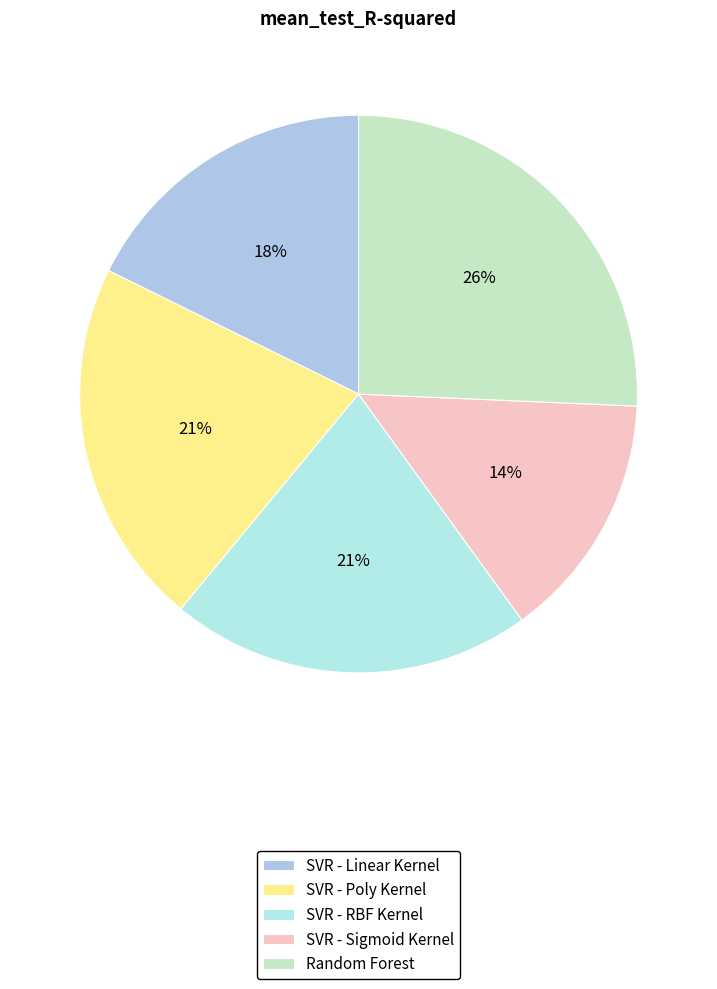

Which category has the smallest portion of the pie?

SVR - Sigmoid Kernel